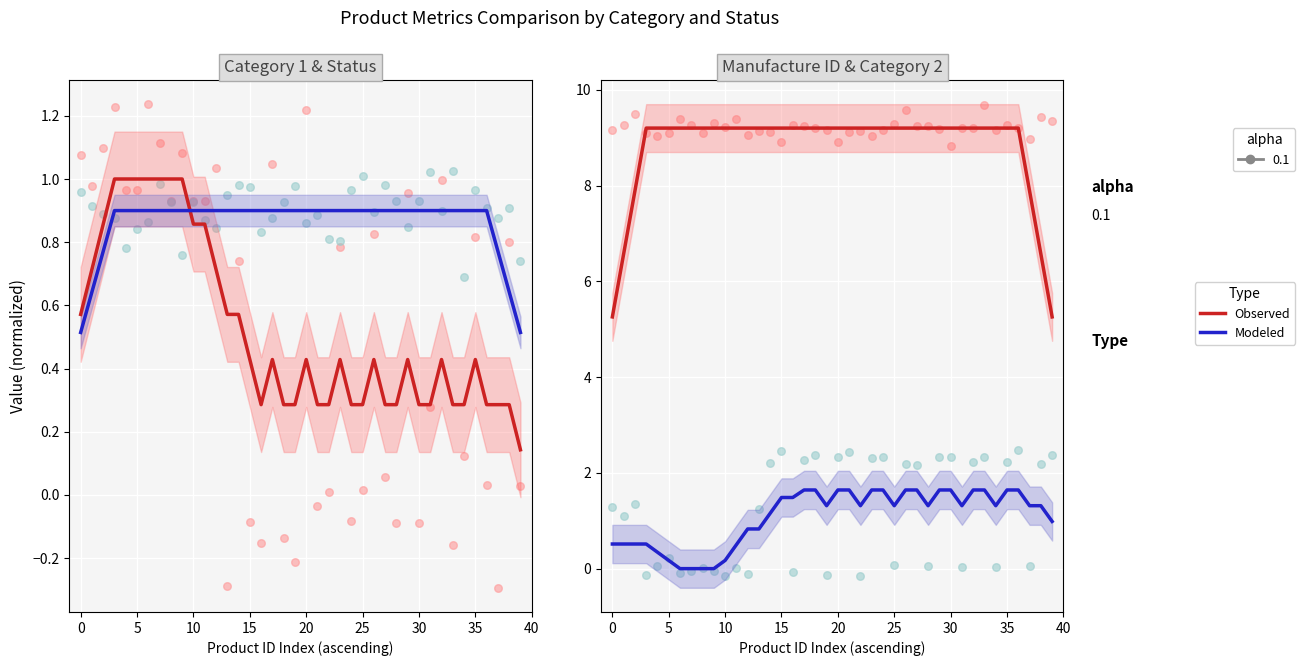

Which series reaches the maximum Y coordinate?

Observed